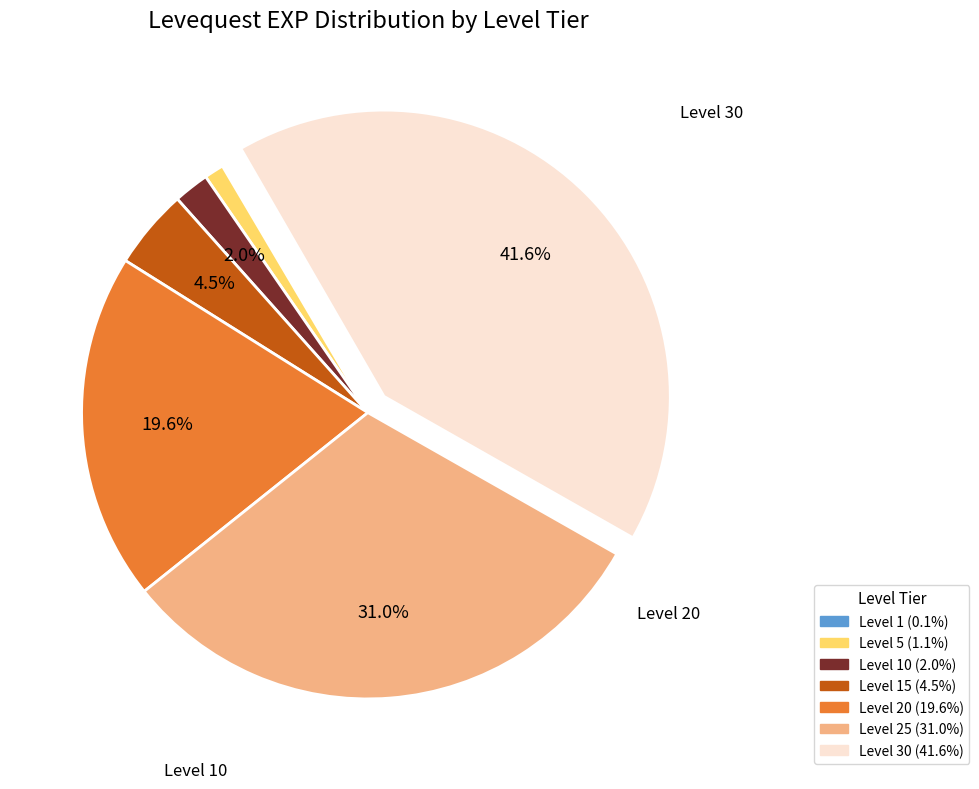

Is it true that Level 5 is 1% of the pie?

True